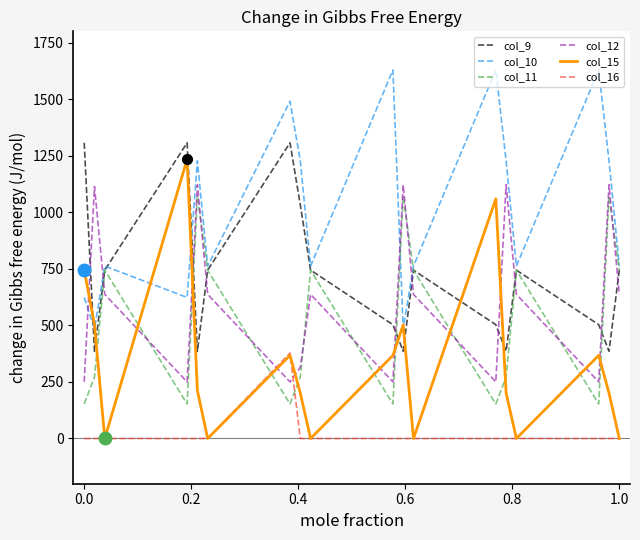

At how many categories does at least one series exceed 1103?

12